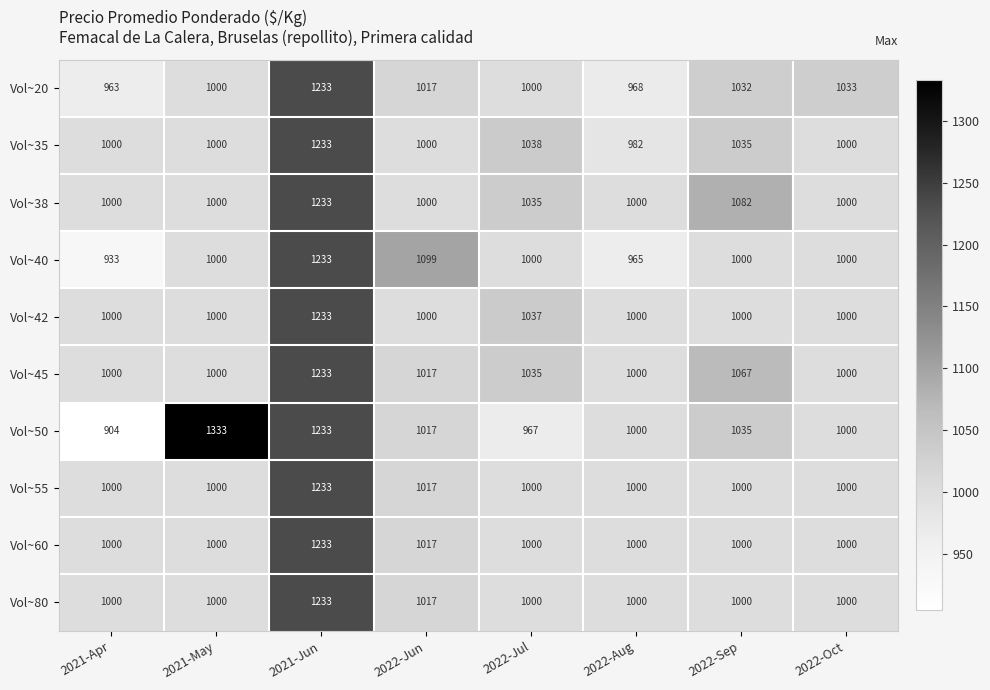

At which category does the chart reach its minimum across all series?

2021-Apr